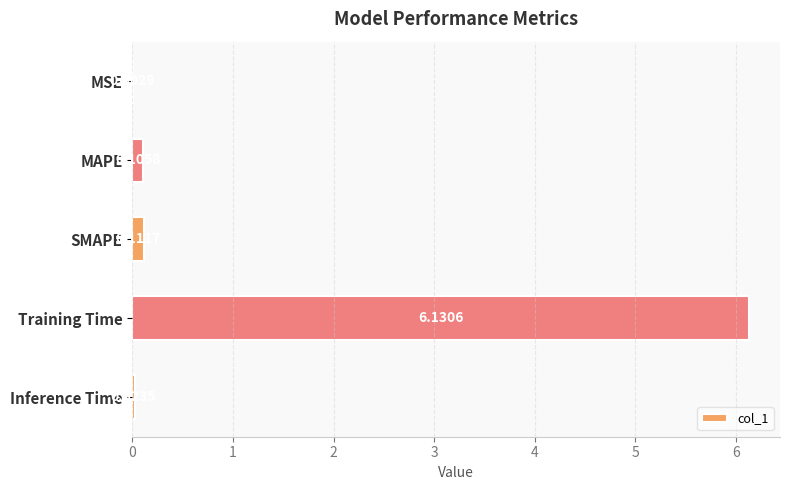

Which has a higher value, SMAPE or Training Time?

Training Time